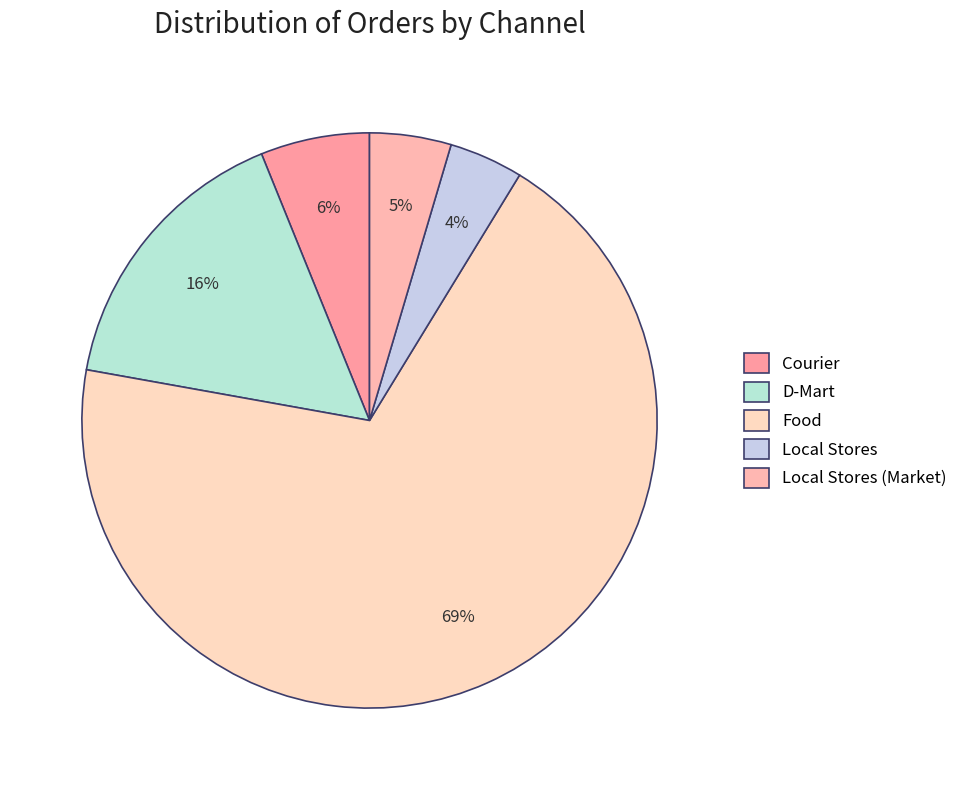

True or false: Local Stores (Market) accounts for 5% of the total.

True